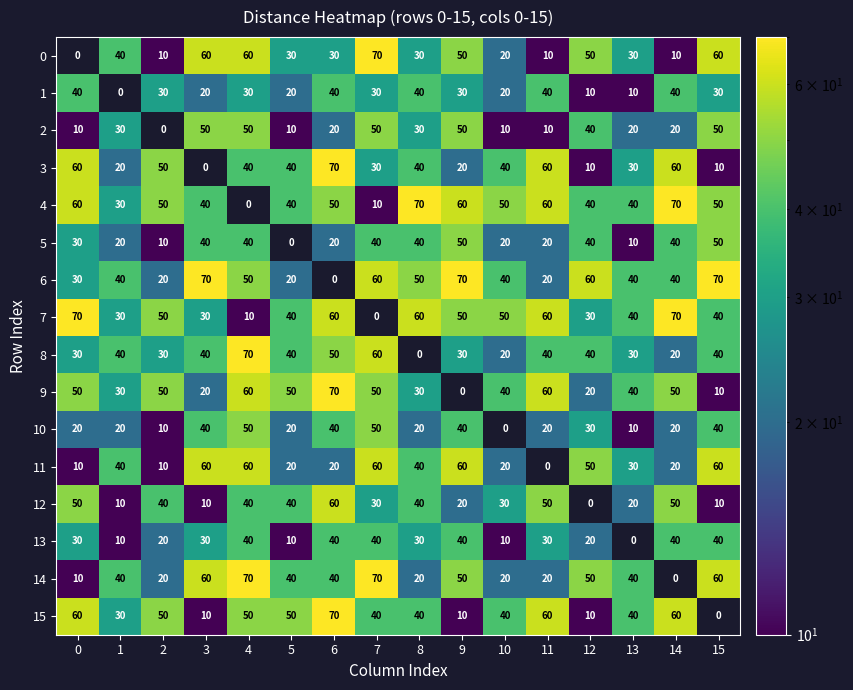

What is the difference between the highest and lowest values at 8?

70